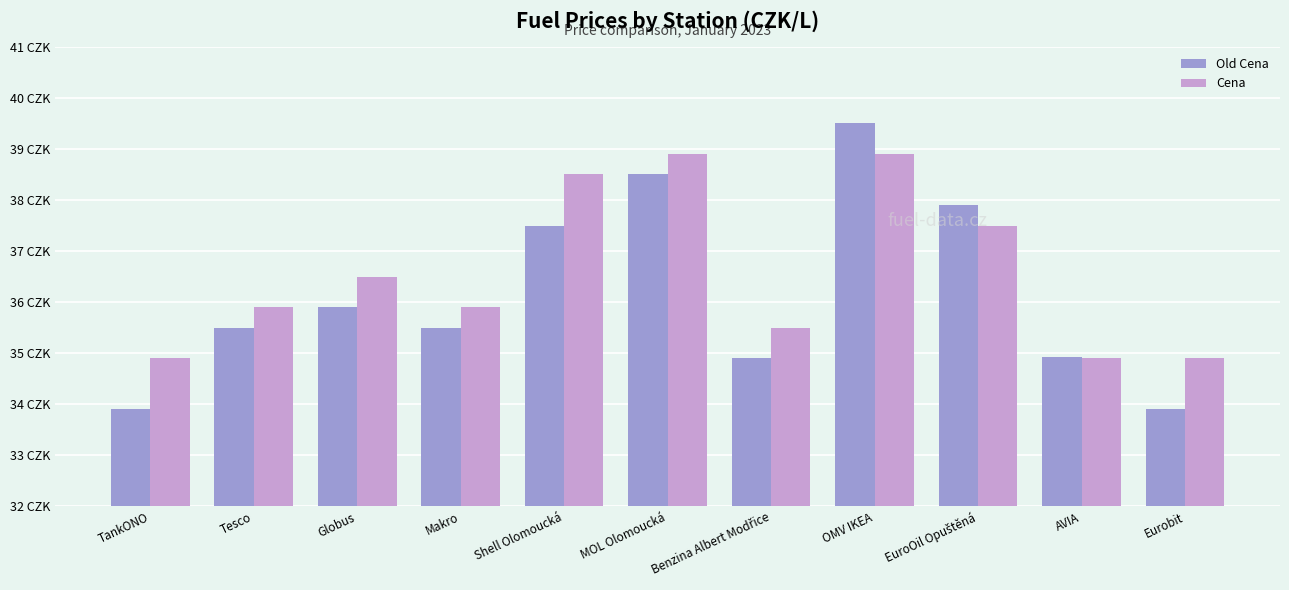

At which category does the chart reach its minimum across all series?

TankONO